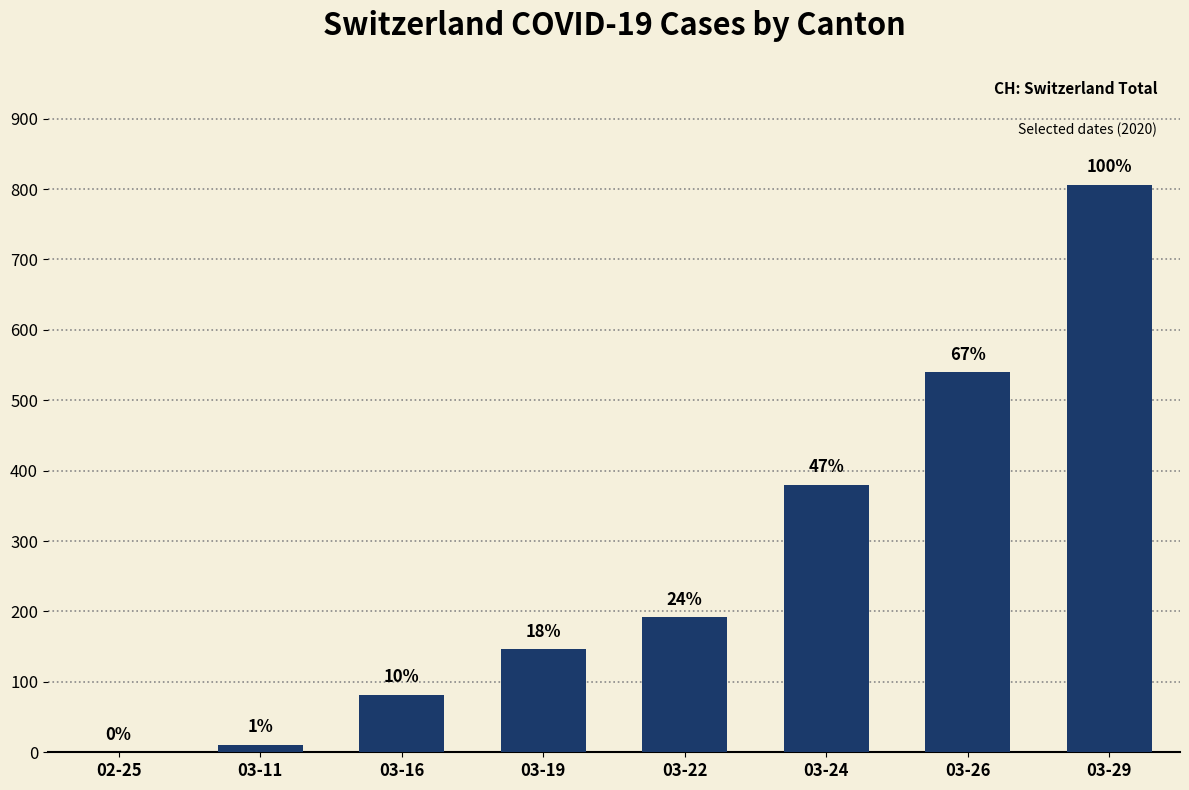

At which category does the chart reach its peak across all series?

03-29